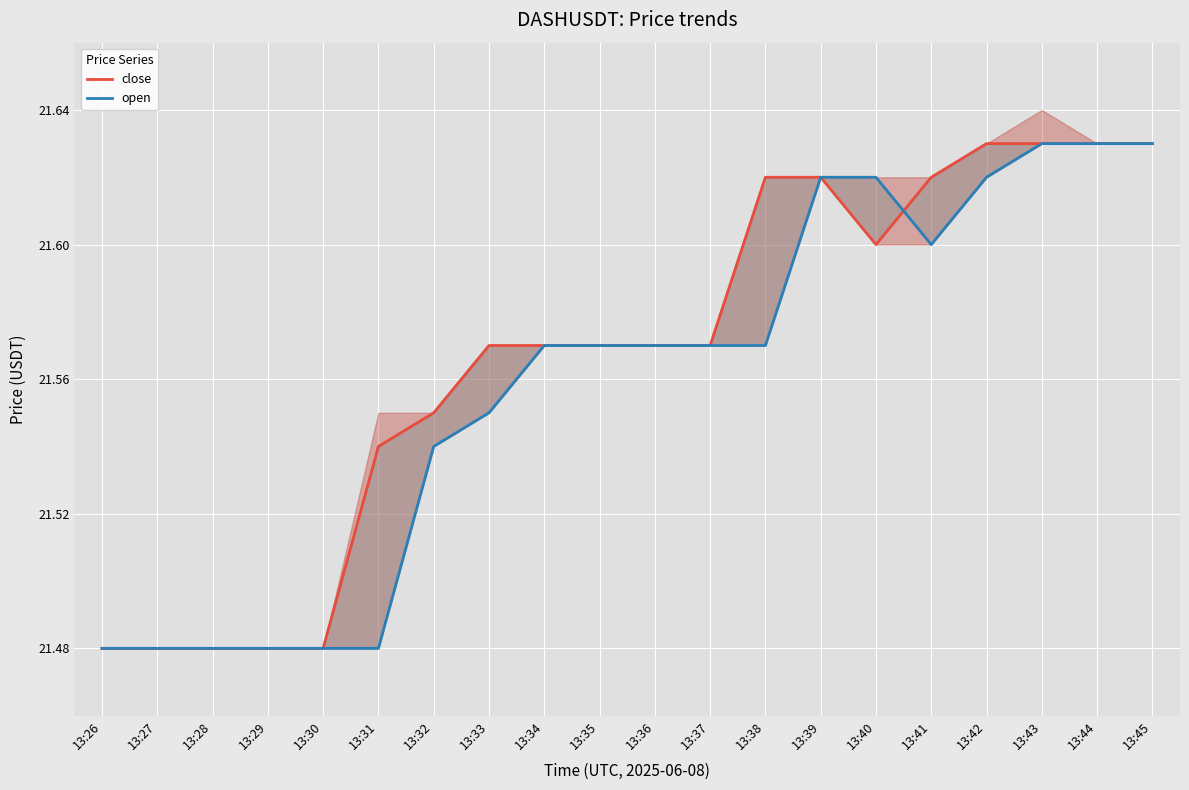

Is the value of open at 13:30 greater than the value of close at 13:38?

No